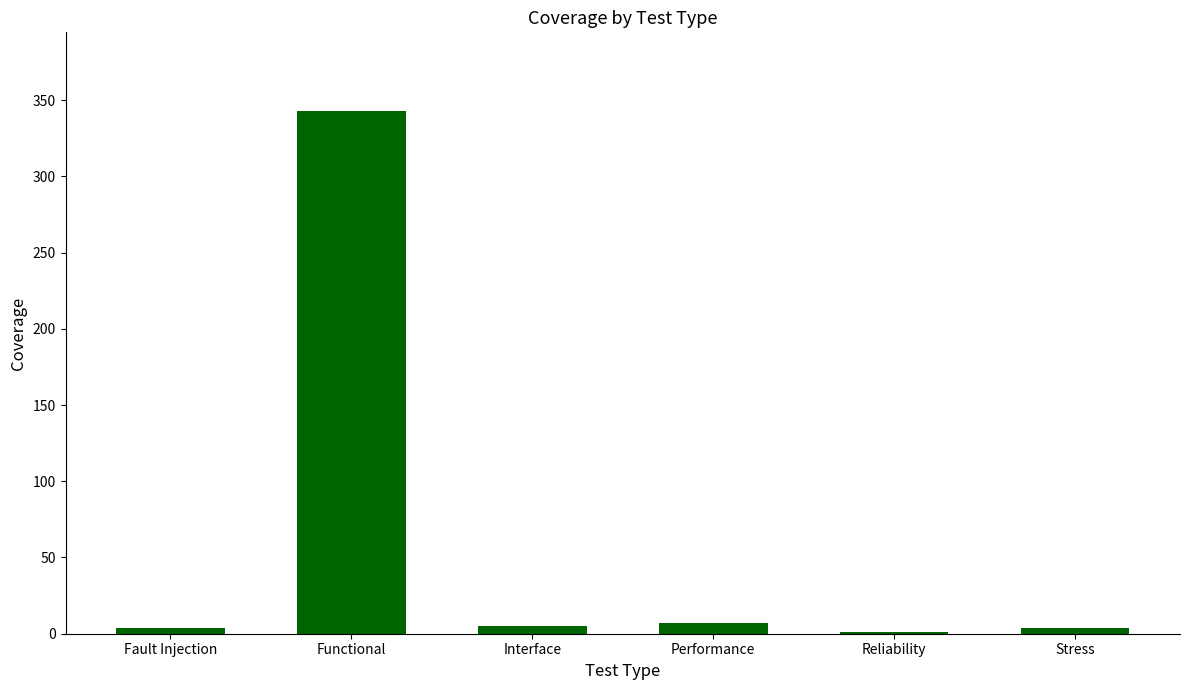

What is the sum of all values?

364